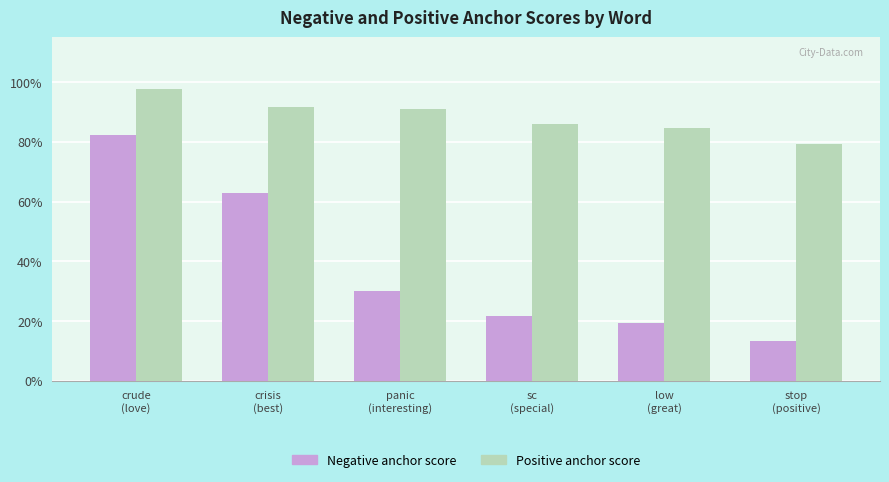

Are the bars horizontal?

No